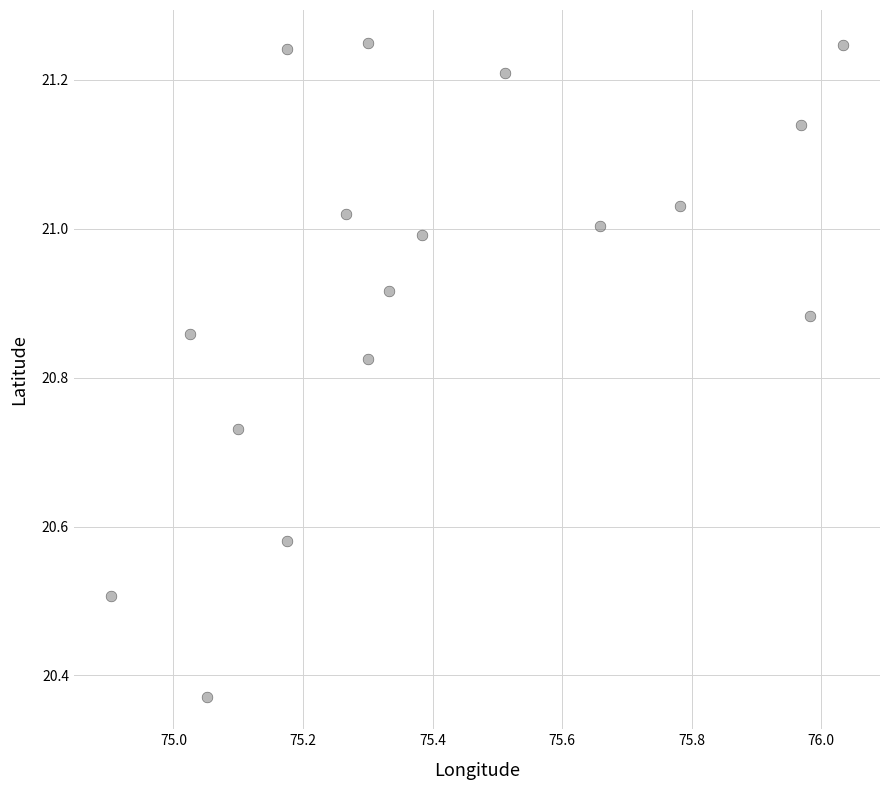

What is the range of Y values (max minus min)?

0.9